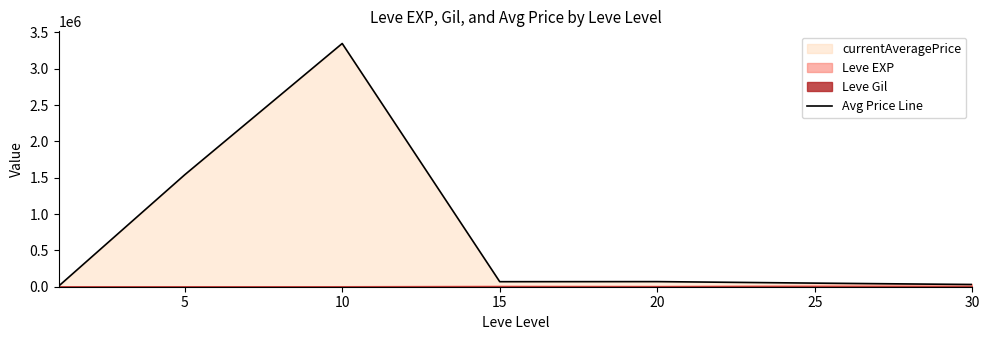

The value of Avg Price Line at 5 is 429348.7. True or false?

False